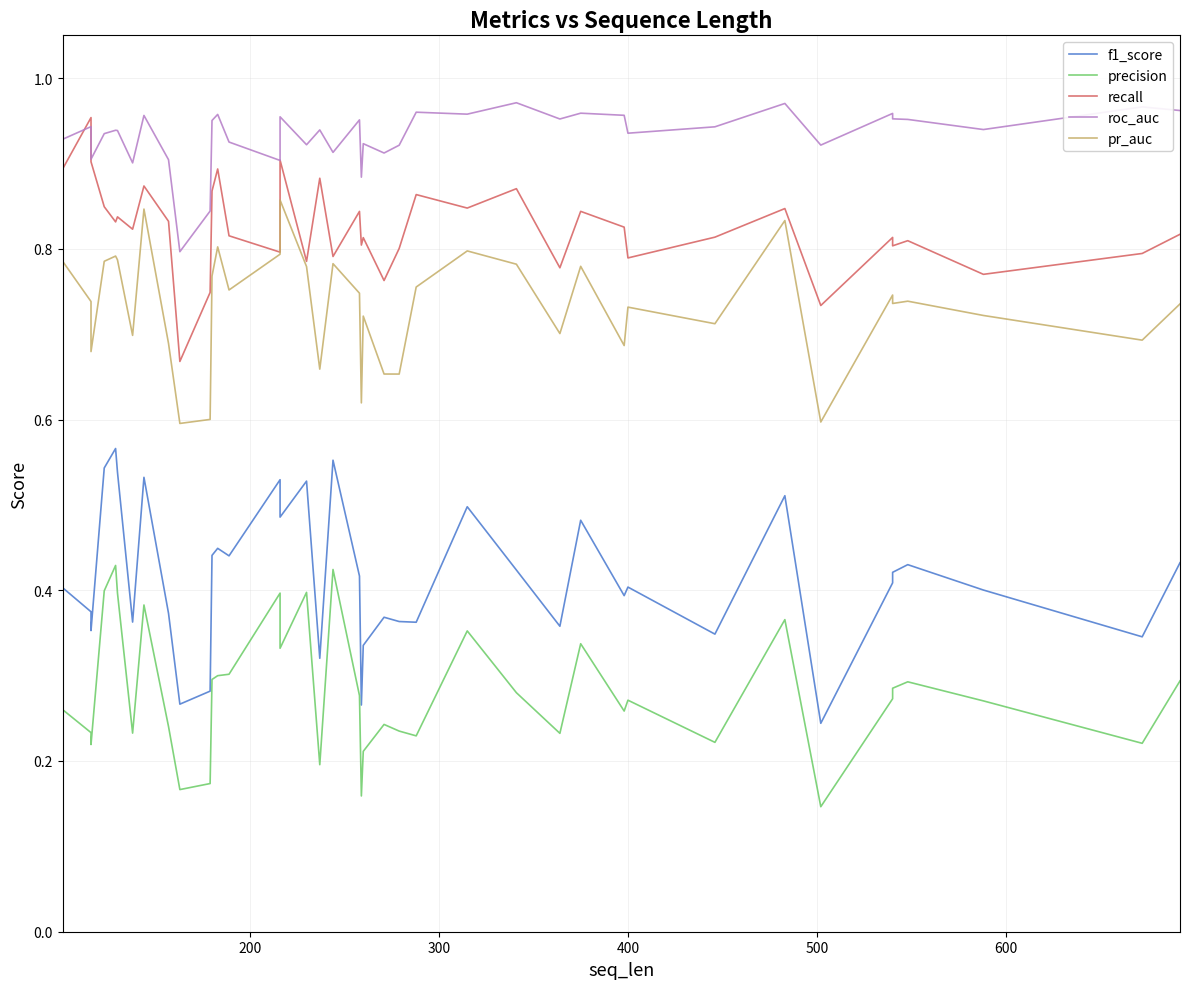

In precision, how many points are higher than both neighbors (excluding endpoints)?

11